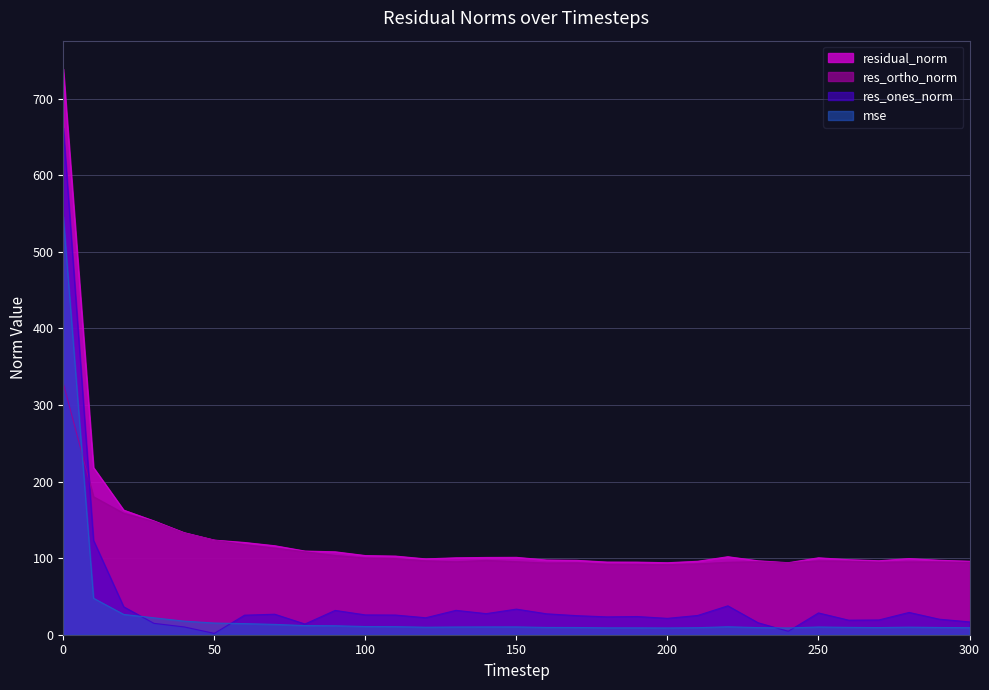

At which label does mse reach its minimum?

200